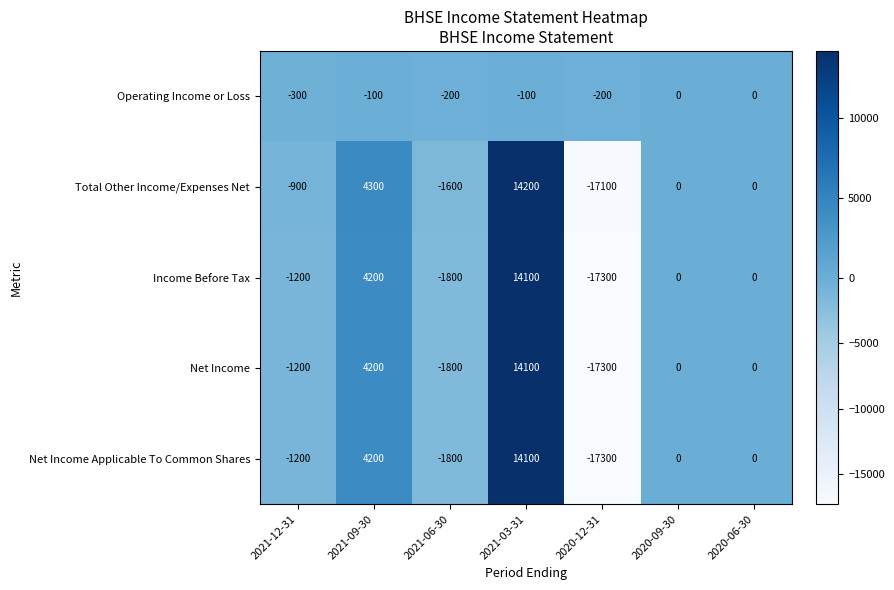

How many categories are shown in the chart?

7